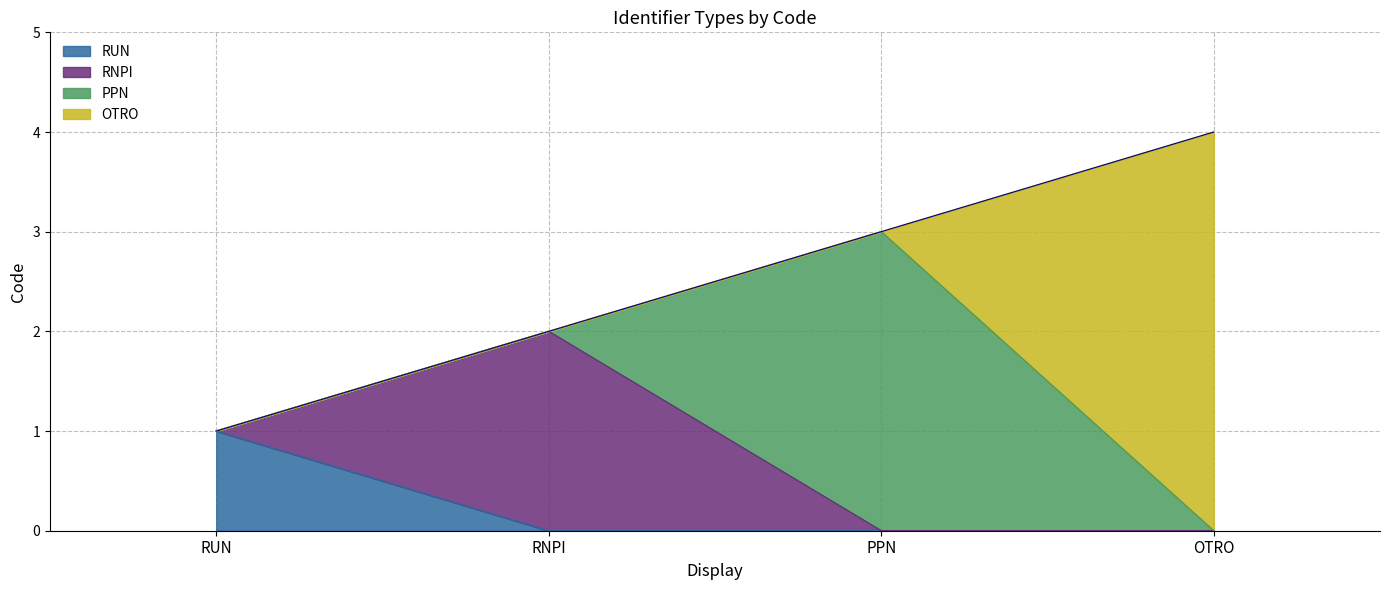

Which has a higher value, OTRO or PPN?

OTRO